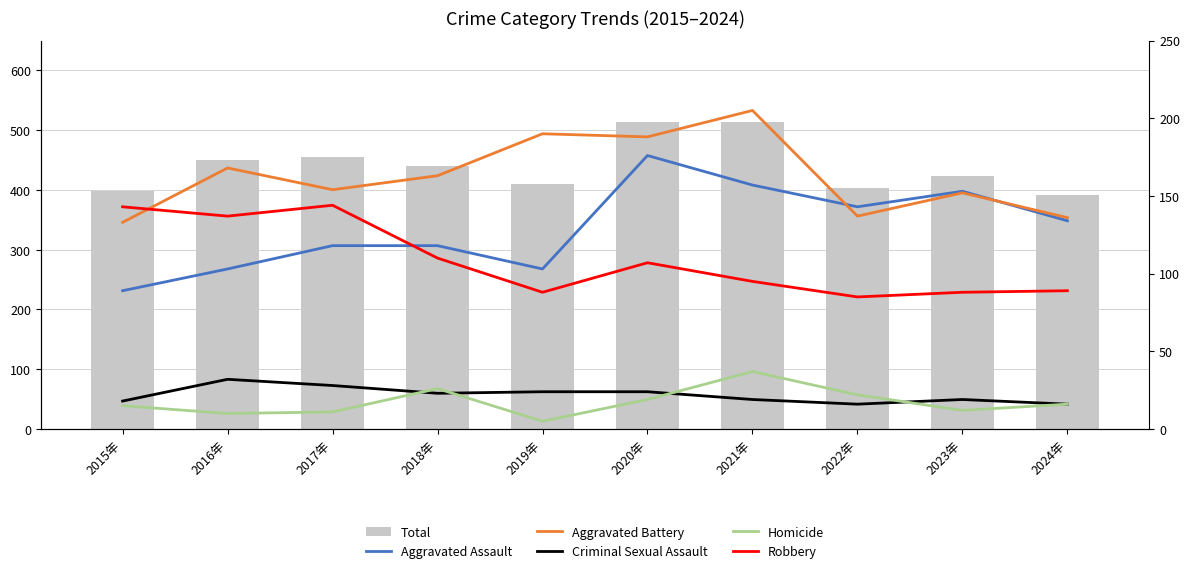

Does the chart contain any negative values?

No